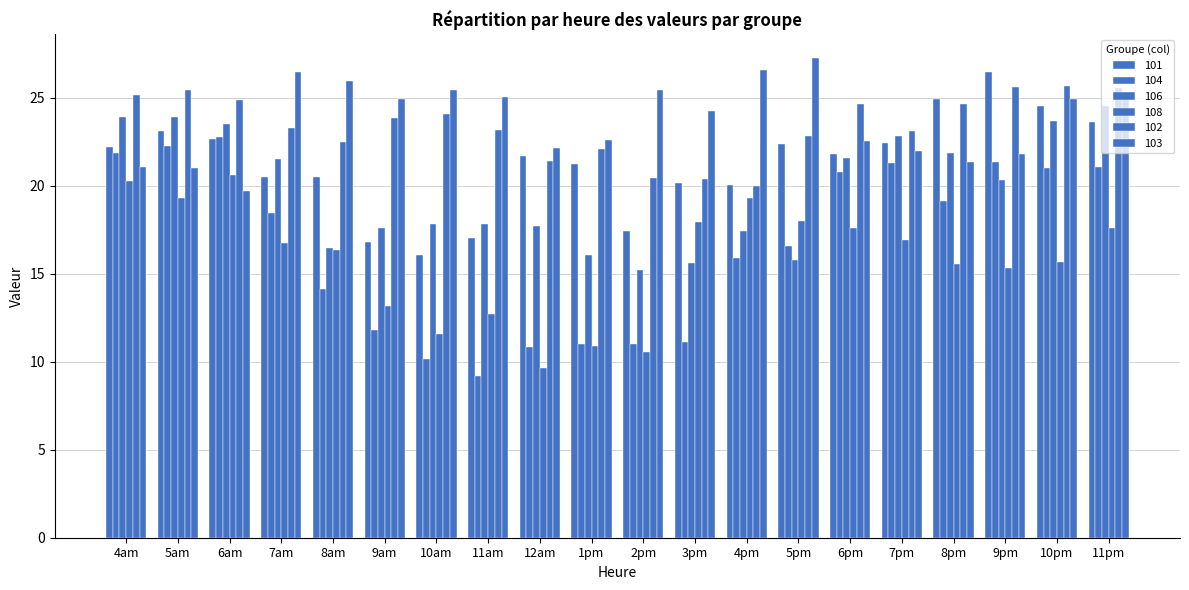

Count the number of data series in this chart.

6